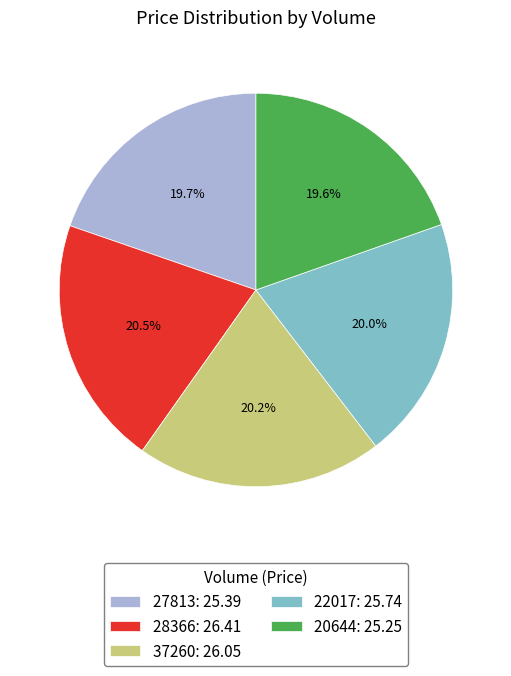

Combined, what portion of the pie is 20644 and 37260?

39.8%